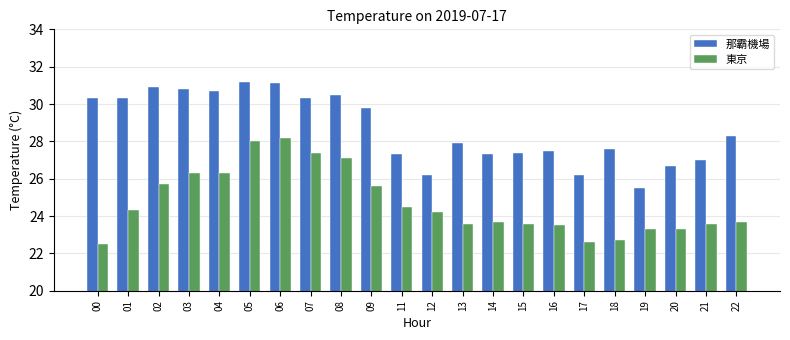

How many categories are shown in the chart?

22